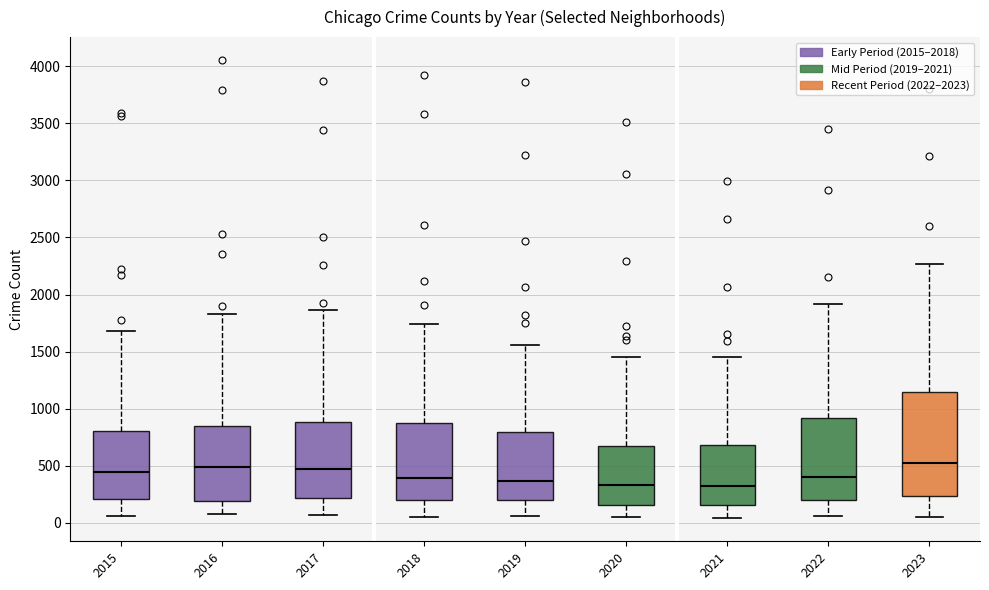

Reading left to right, transcribe this box plot: for each box, give where its median line is, the range the box spans, and where its two whiskers end, as read against the y-axis. The values are not printed on the chart, so give them approximately, as read against the axis.

2015: median 450, box 200 to 800, whiskers 50 to 1700
2016: median 500, box 200 to 850, whiskers 100 to 1850
2017: median 450, box 200 to 900, whiskers 50 to 1850
2018: median 400, box 200 to 850, whiskers 50 to 1750
2019: median 350, box 200 to 800, whiskers 50 to 1550
2020: median 350, box 150 to 700, whiskers 50 to 1450
2021: median 300, box 150 to 700, whiskers 50 to 1450
2022: median 400, box 200 to 900, whiskers 50 to 1900
2023: median 500, box 250 to 1150, whiskers 50 to 2250